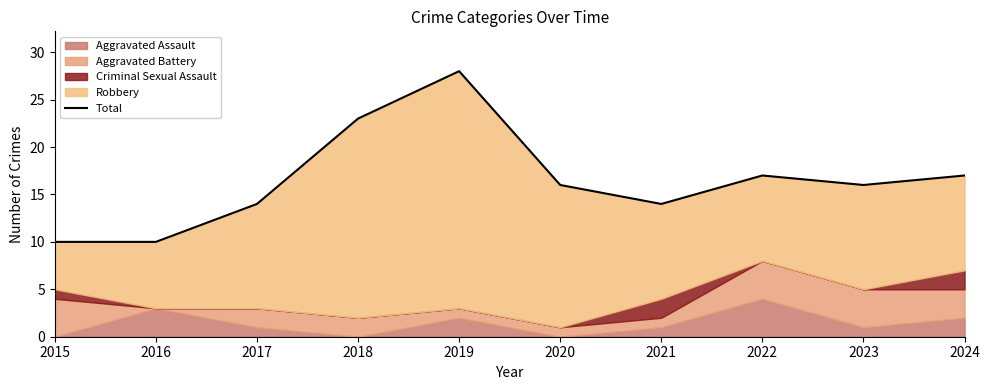

What is the smallest value displayed?

10